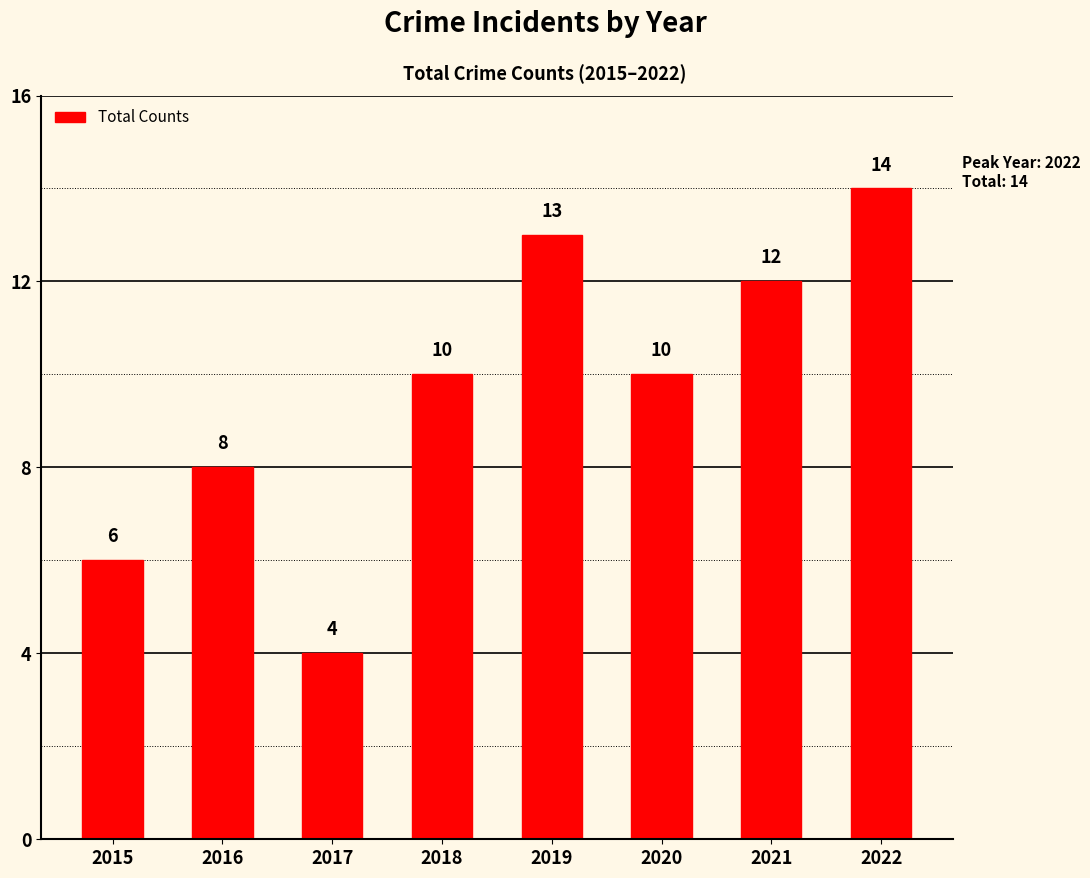

How many series are shown in this chart?

1